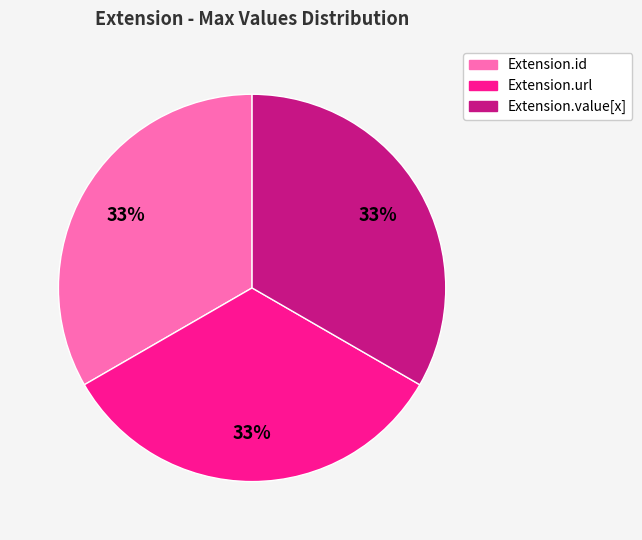

To the nearest percent, what is the average slice percentage?

33%